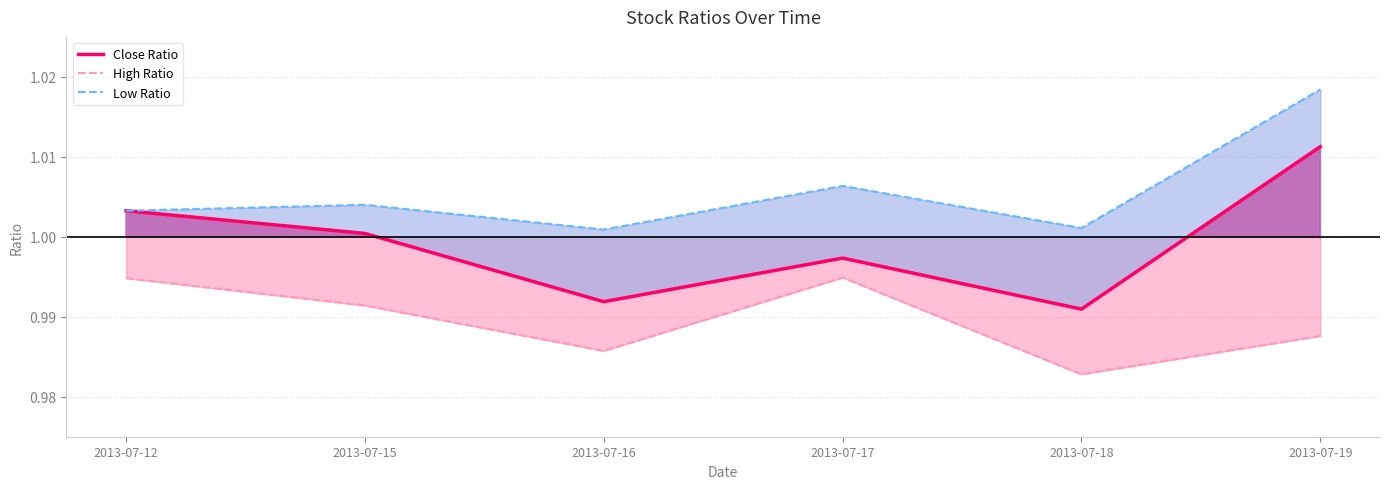

How many lines are shown in the chart?

3